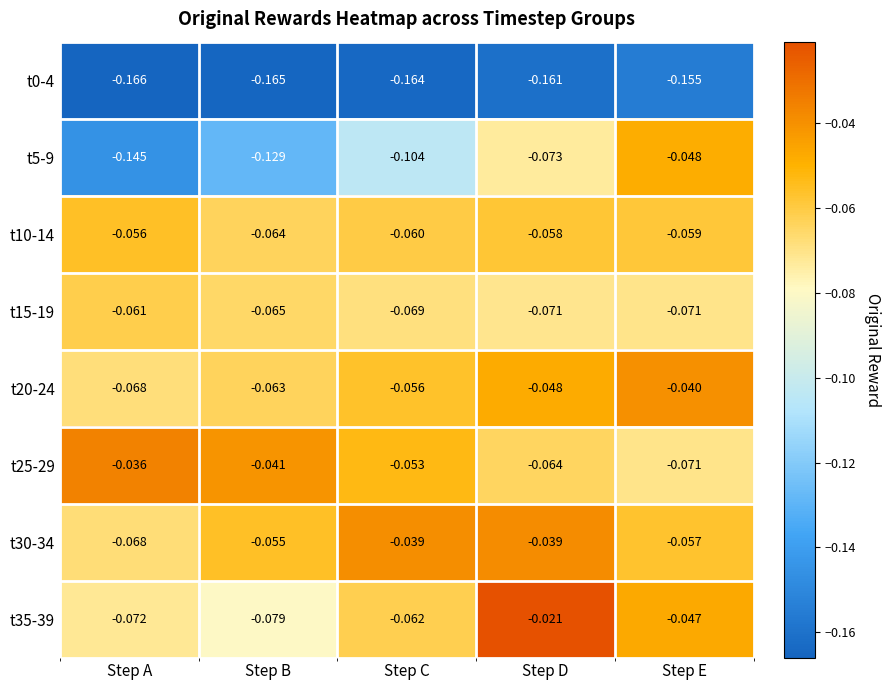

At which category is the sum across all series the highest?

Step D